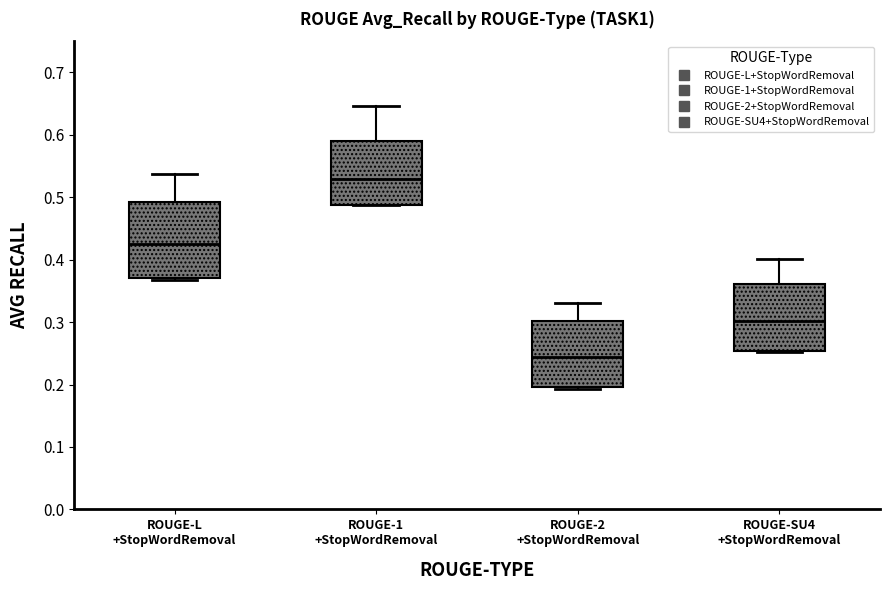

Reading left to right, read every box against the y-axis: the position of its median line, the range the box covers, and the ends of its whiskers. The values are not printed on the chart, so give them approximately, as read against the axis.

ROUGE-L +StopWordRemoval: median 0.42, box 0.37 to 0.49, whiskers 0.37 (just below the box's lower edge) to 0.54
ROUGE-1 +StopWordRemoval: median 0.53, box 0.49 to 0.59, whiskers 0.49 to 0.65
ROUGE-2 +StopWordRemoval: median 0.24, box 0.20 to 0.30, whiskers 0.19 to 0.33
ROUGE-SU4 +StopWordRemoval: median 0.30, box 0.25 to 0.36, whiskers 0.25 to 0.40